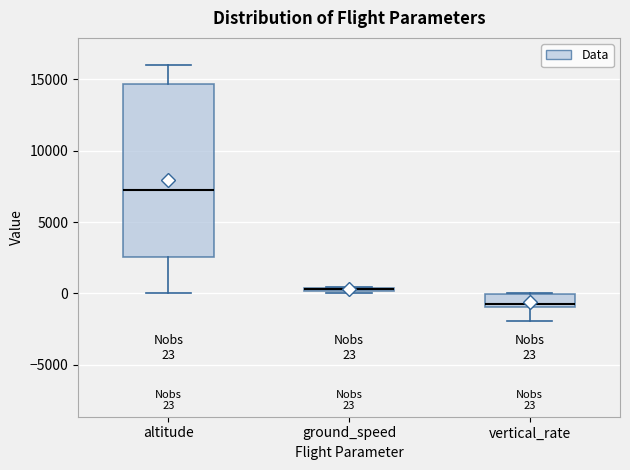

Comparing the boxes themselves (not the whiskers), which one is the tallest?

altitude